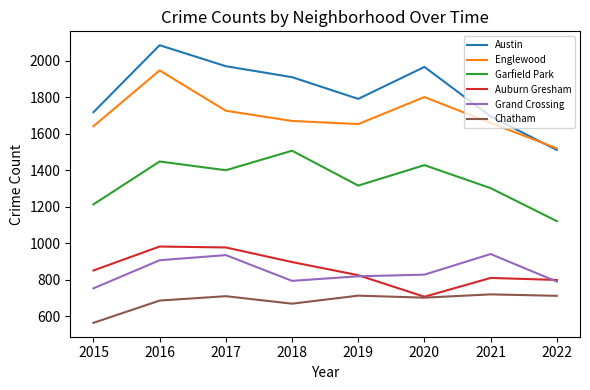

Which series has the largest total across all categories?

Austin